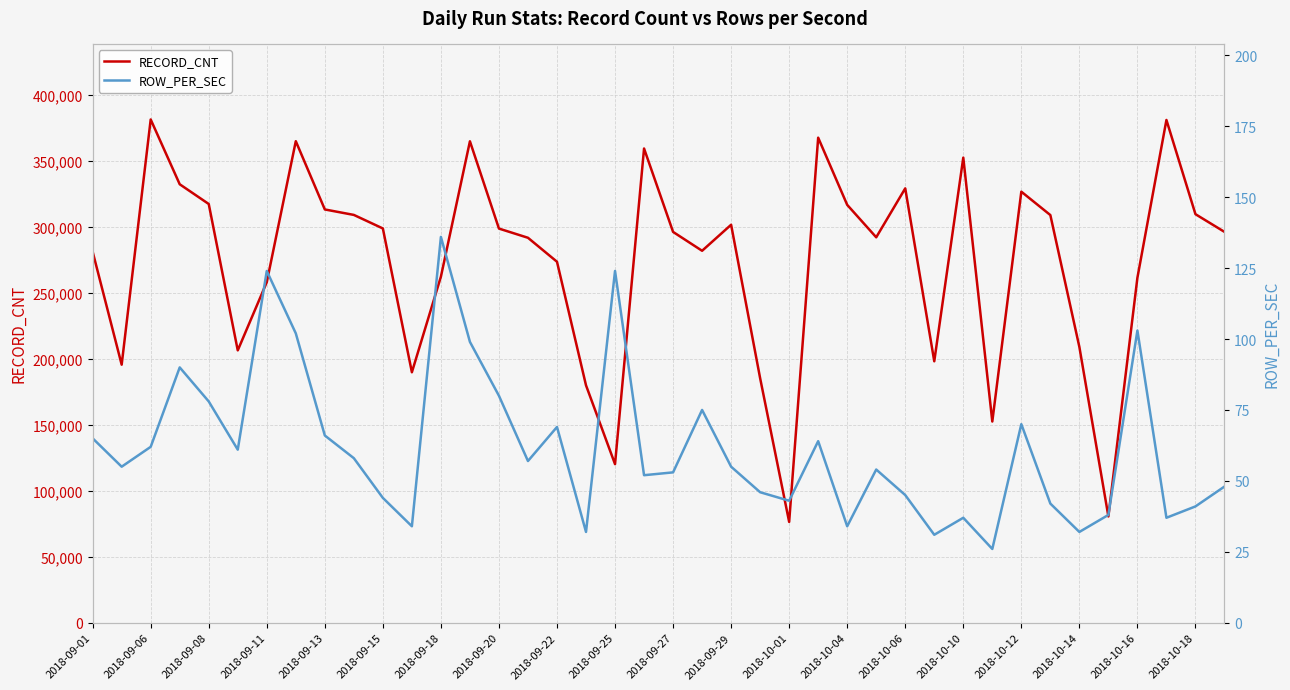

What are all the series names shown in the legend?

RECORD_CNT, ROW_PER_SEC